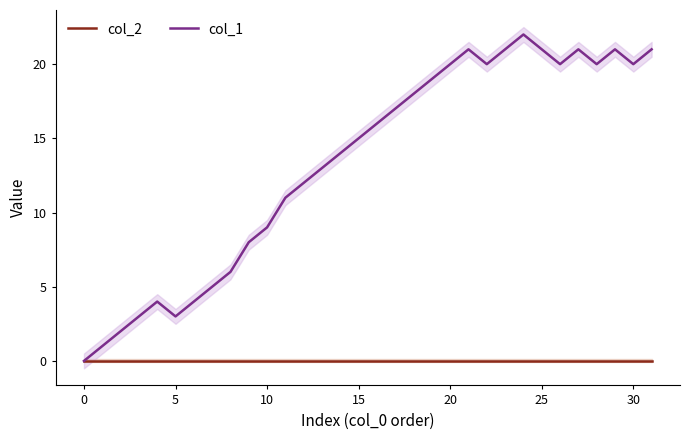

True or false: col_1 and col_2 intersect in this chart.

False